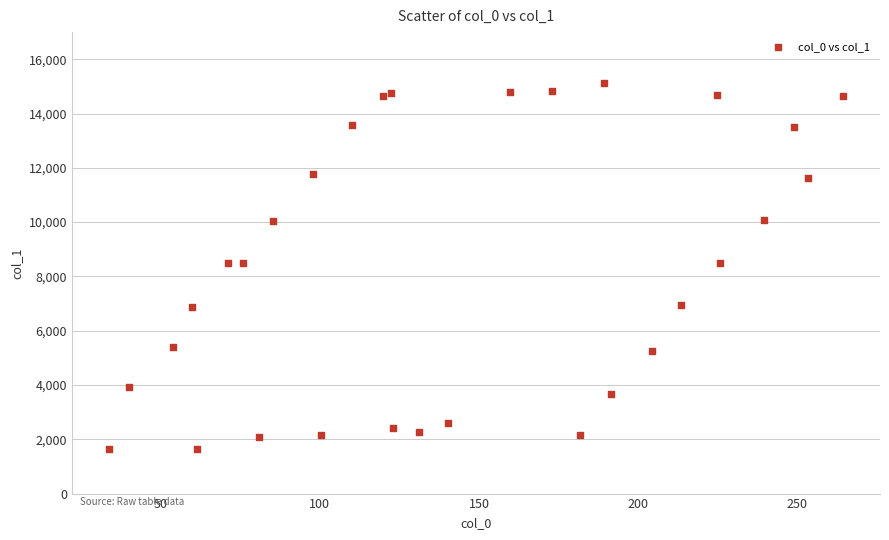

What is the range of Y values (max minus min)?

13468.2